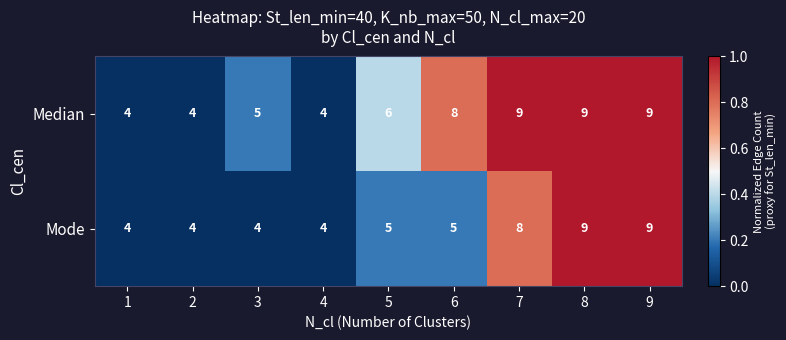

Which series has the largest total across all categories?

Median